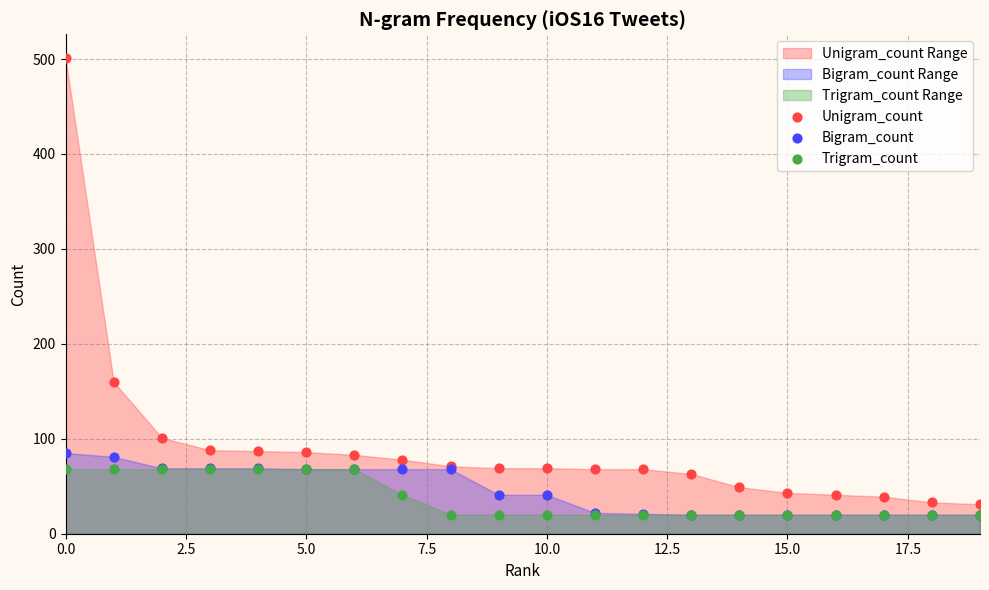

Across all series, what Y value is closest to 260?

160